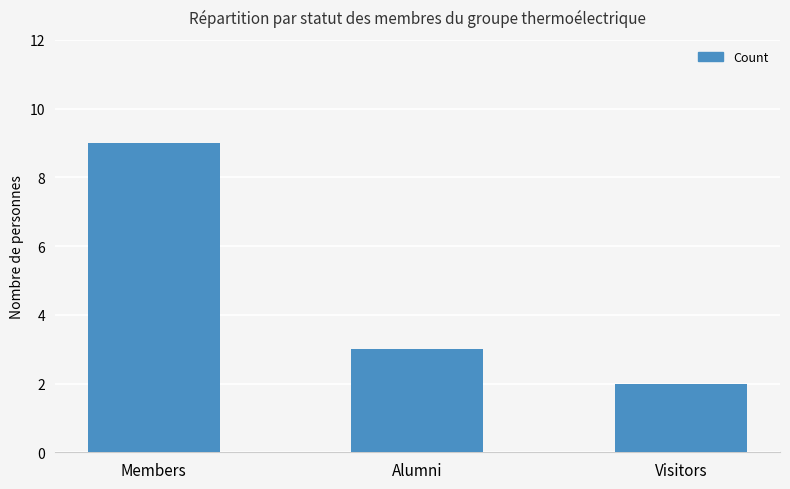

What is the change in value from Members to Visitors?

-7